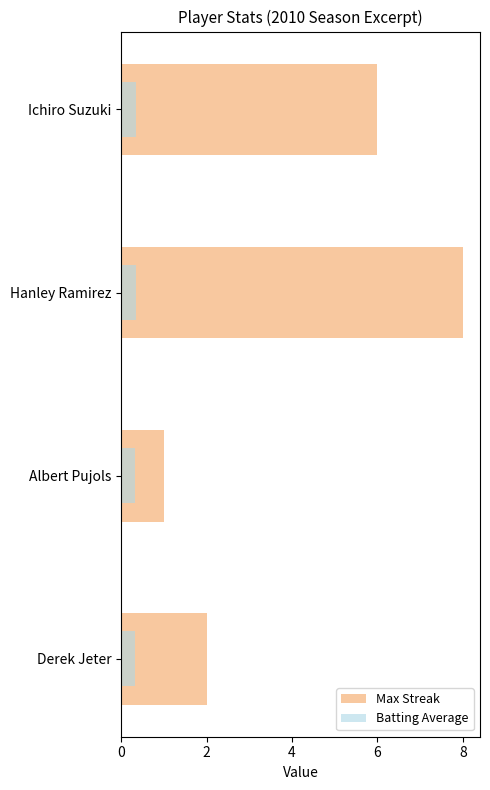

Is the value of Batting Average at Hanley Ramirez greater than the value of Max Streak at Albert Pujols?

No